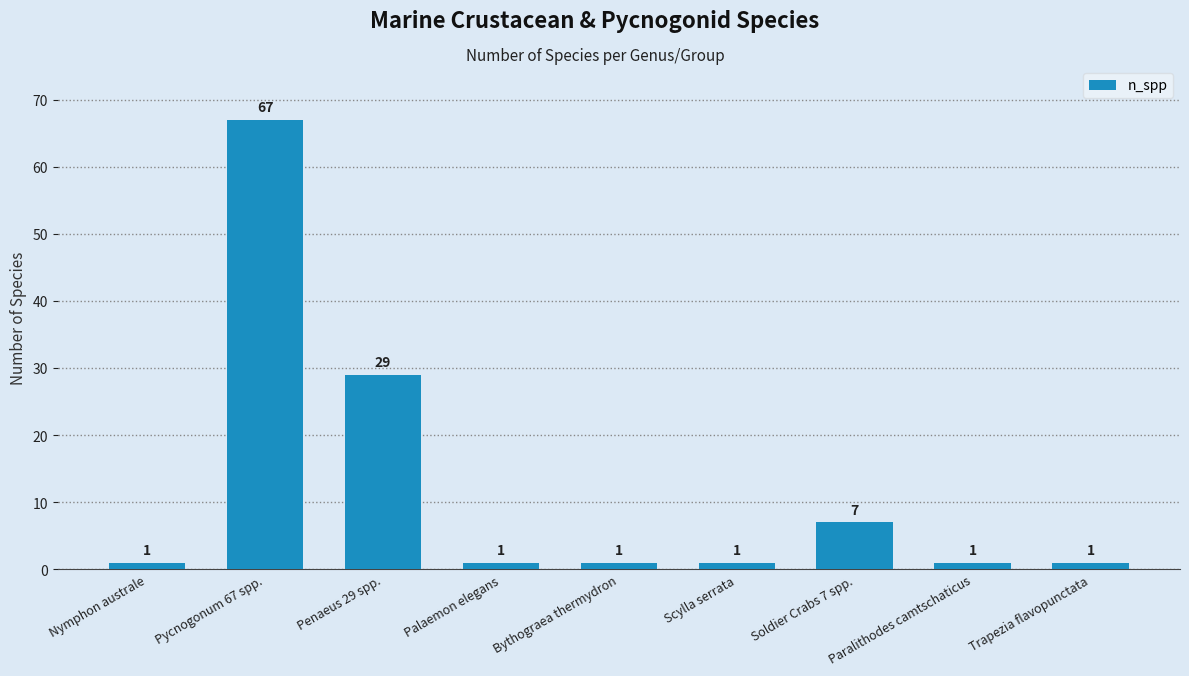

What is the change in value from Pycnogonum 67 spp. to Soldier Crabs 7 spp.?

-60